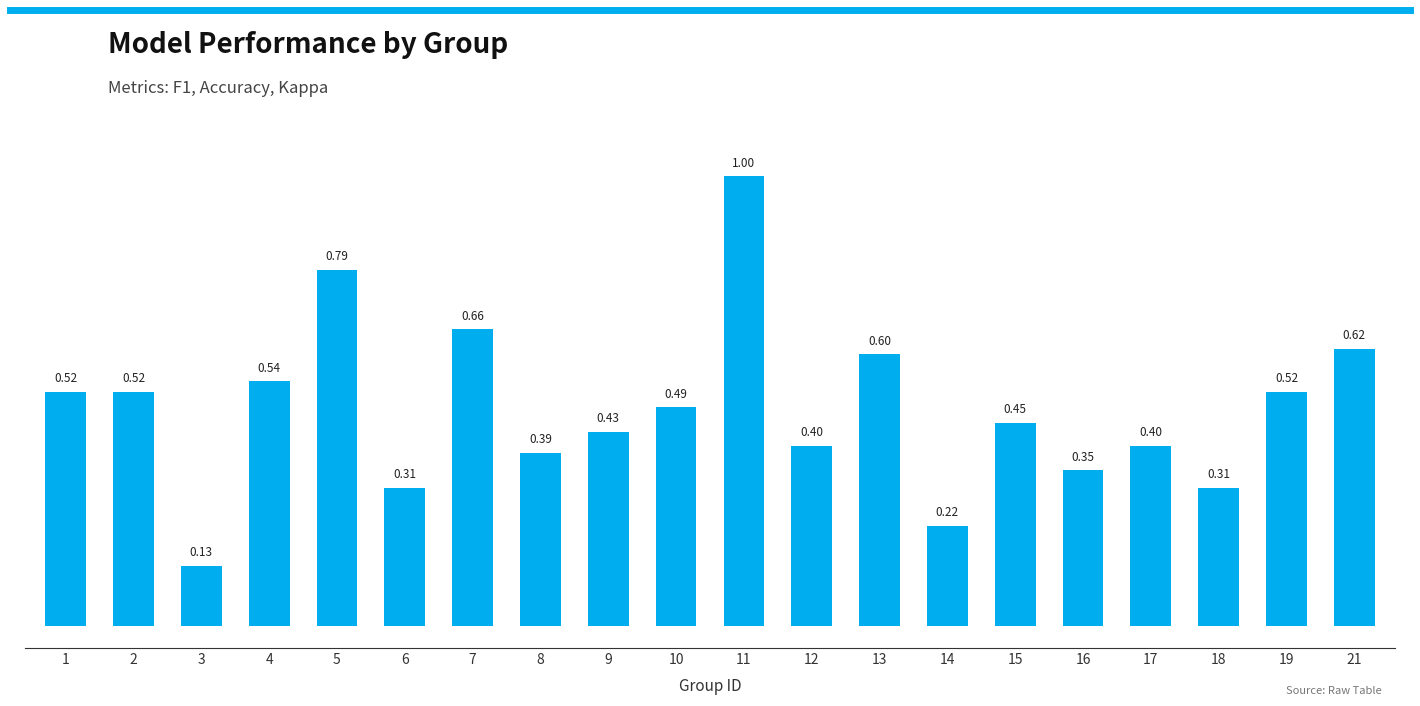

Which has a higher value, 12 or 7?

7